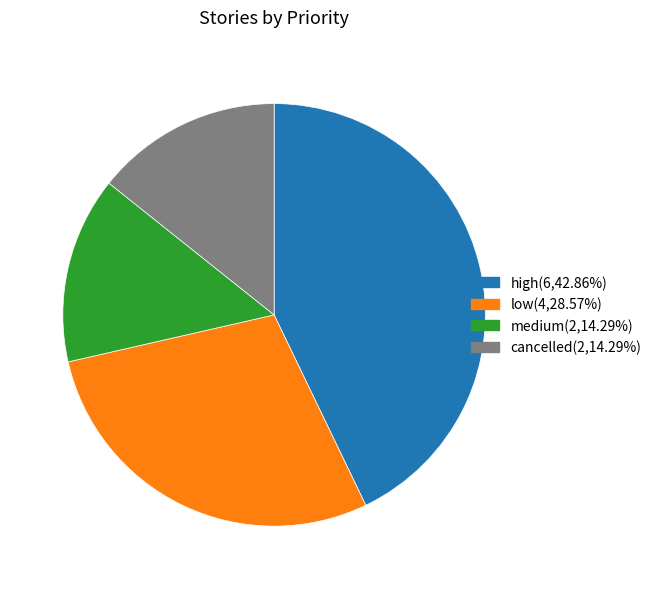

How many slices are in this pie chart?

4